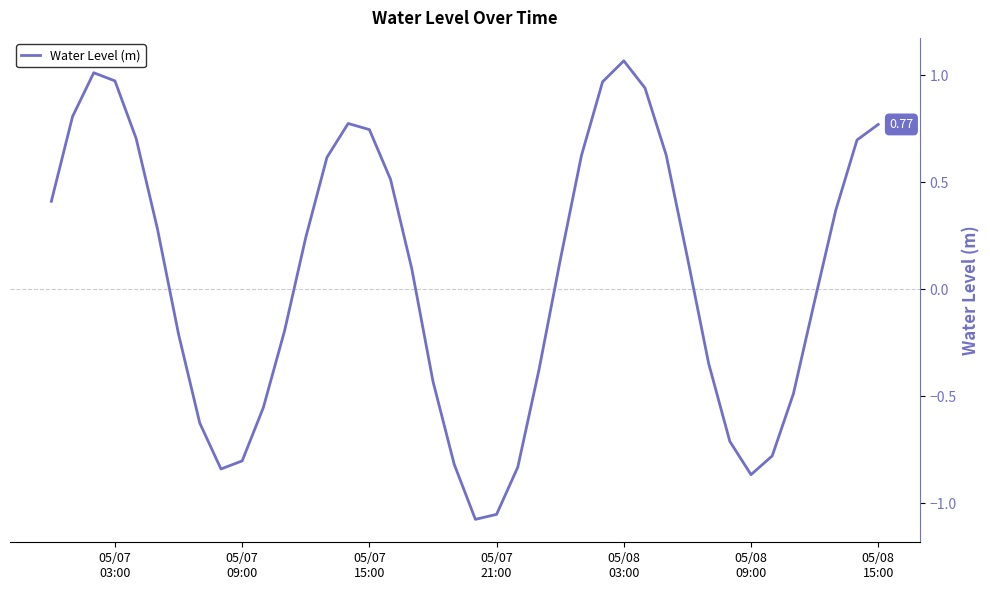

What is the difference between the maximum and minimum values?

2.1